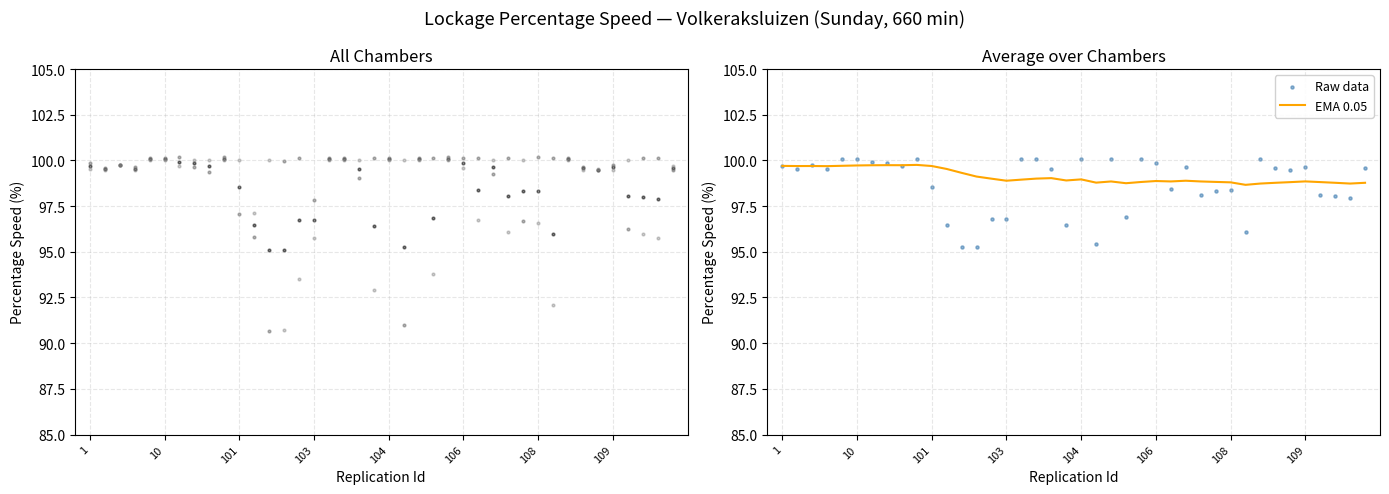

At which category is the sum across all series the highest?

9